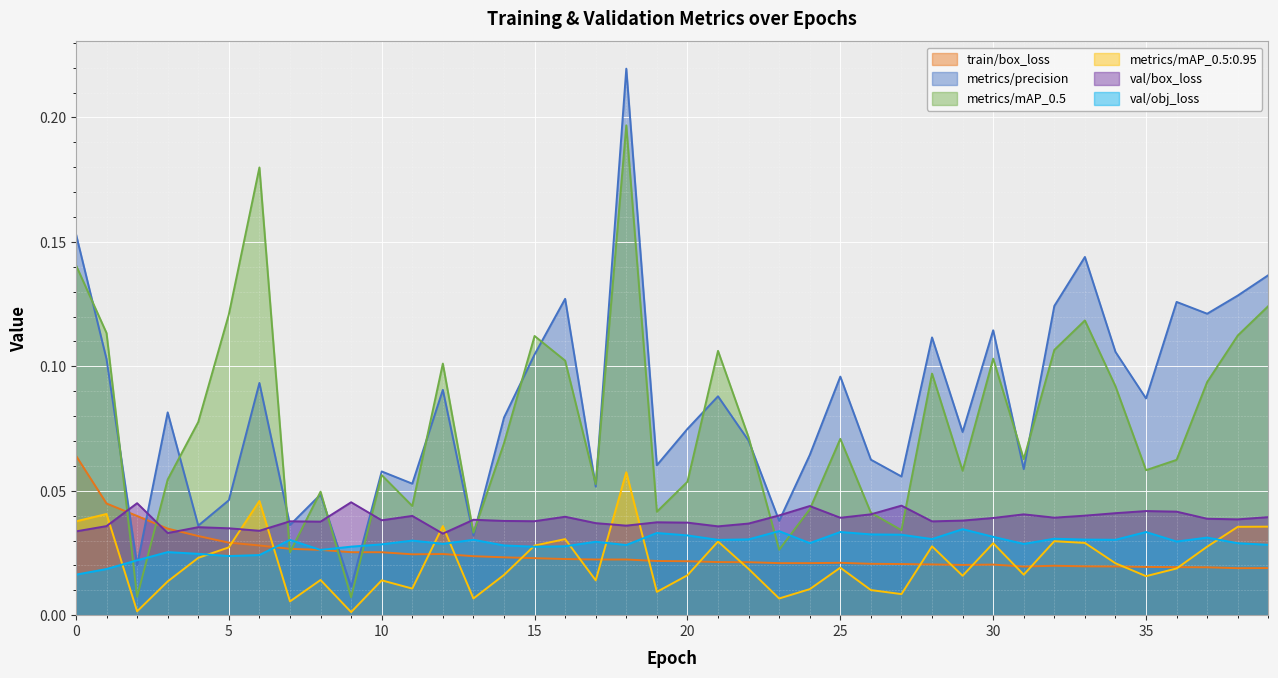

How many interior local valleys does the train/box_loss series have?

6